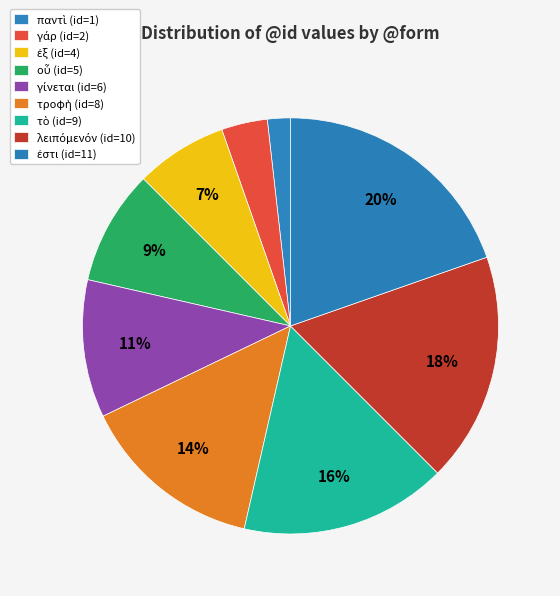

How many slices are in this pie chart?

9